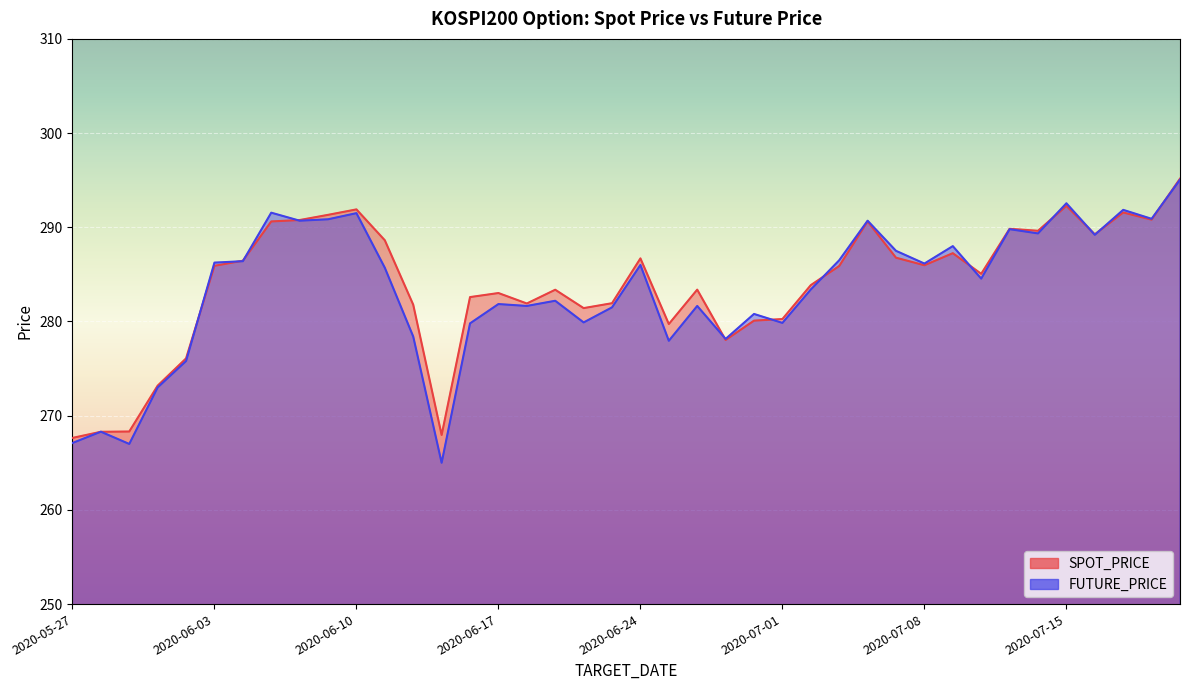

True or false: FUTURE_PRICE has a value of 154.5 at 2020-07-15.

False